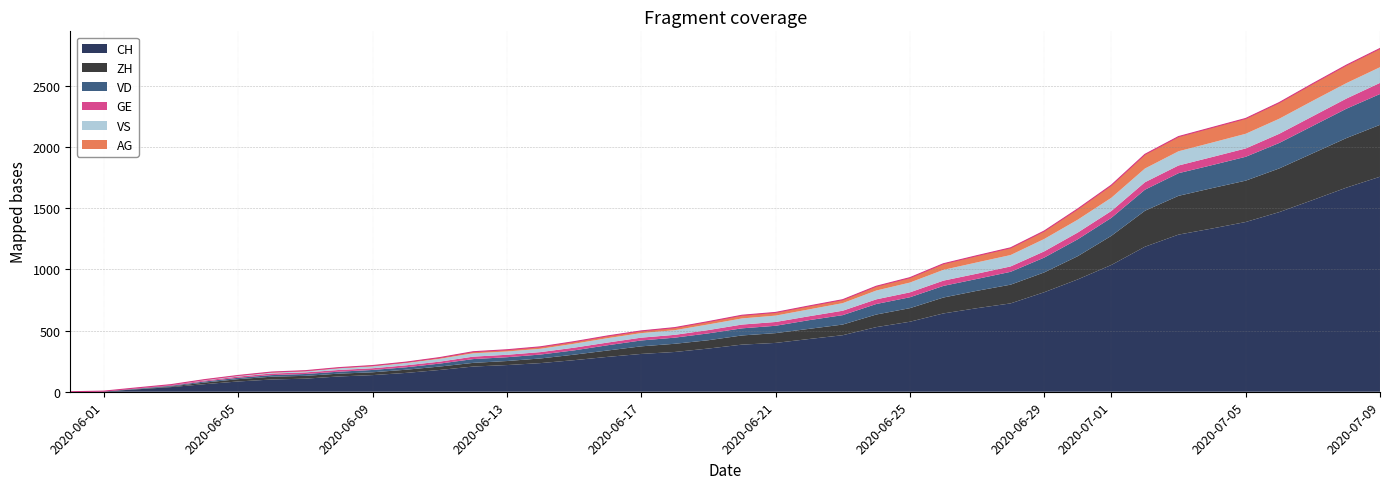

Count the number of categories in the chart.

40